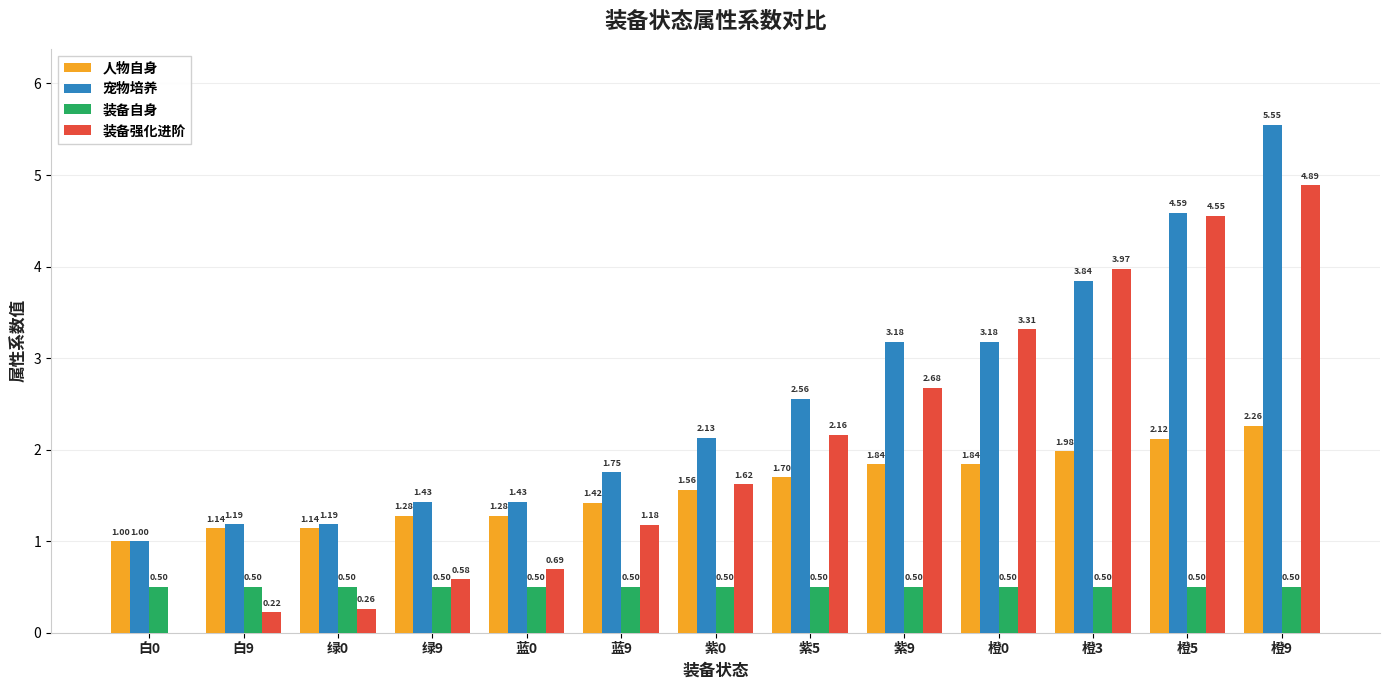

Which series changed the most between 绿9 and 橙9?

装备强化进阶